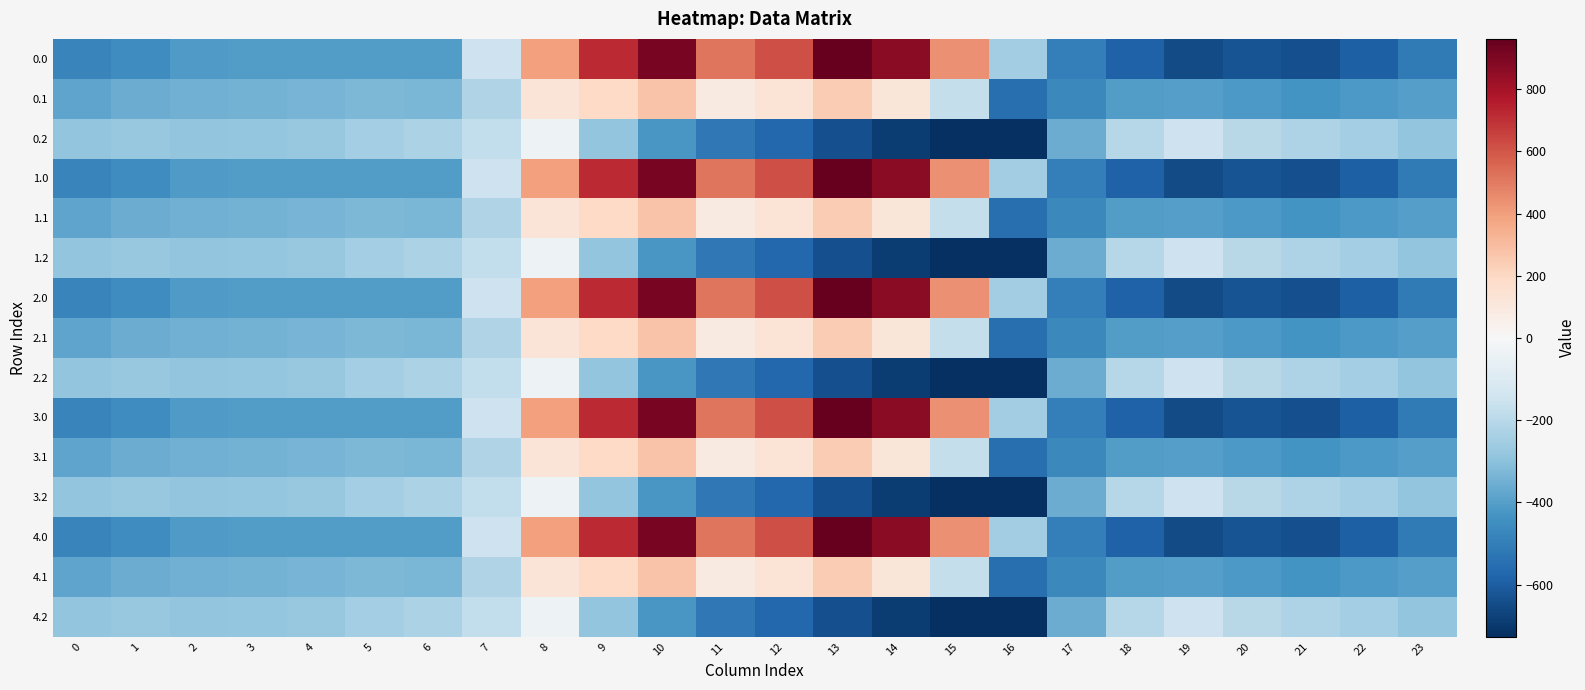

At 23, list the series in order from smallest to largest.

0.0, 1.0, 2.0, 3.0, 4.0, 0.1, 1.1, 2.1, 3.1, 4.1, 0.2, 1.2, 2.2, 3.2, 4.2